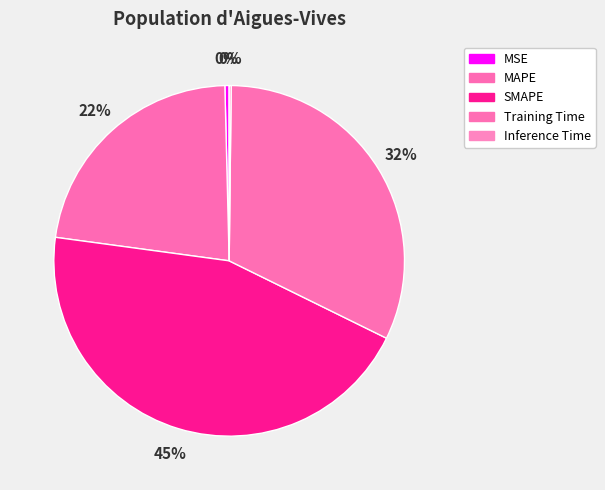

What portion of the pie excludes Training Time?

67.9%